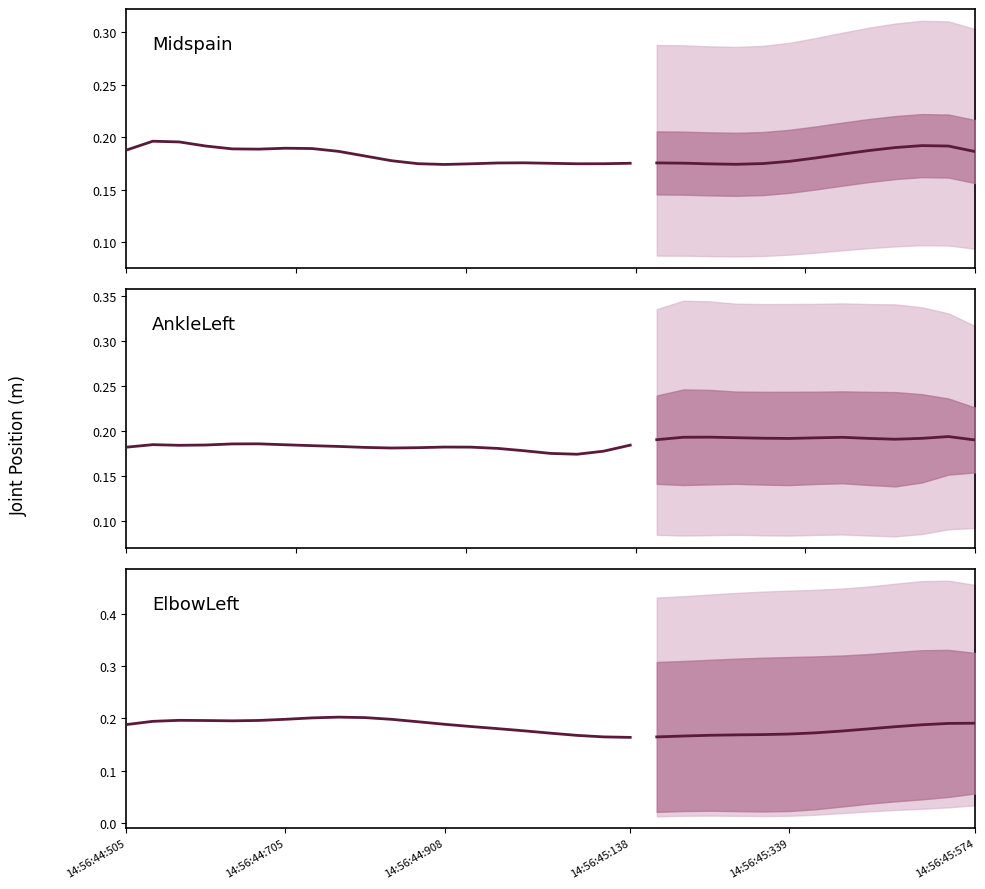

Is it true that AnkleLeft equals 0.2 at 14:56:45:574?

True